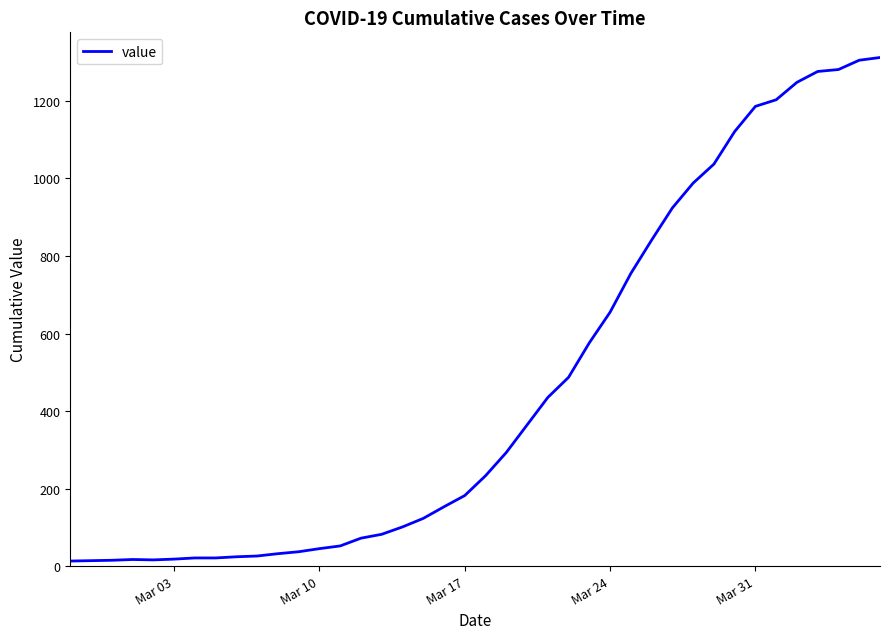

What is the difference between the maximum and minimum values?

1299